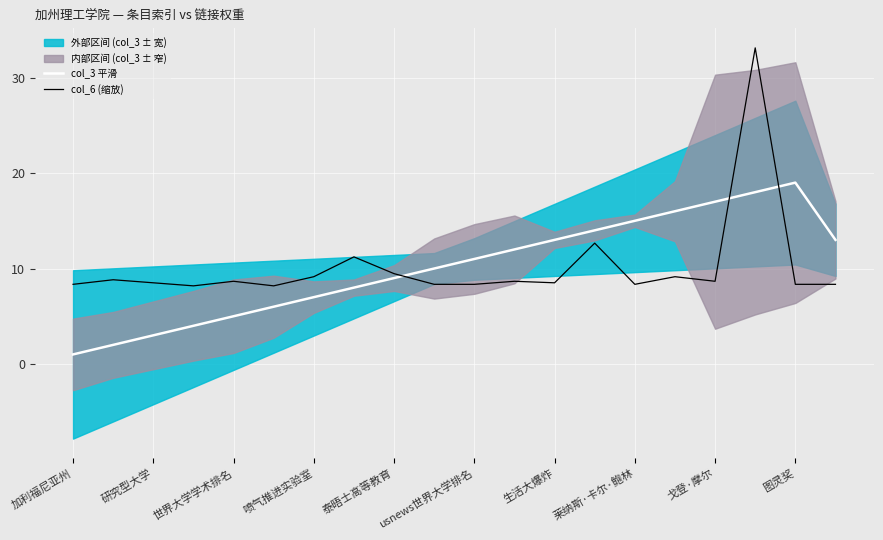

The value of col_6 (缩放) at usnews世界大学排名 is 11.4. True or false?

False